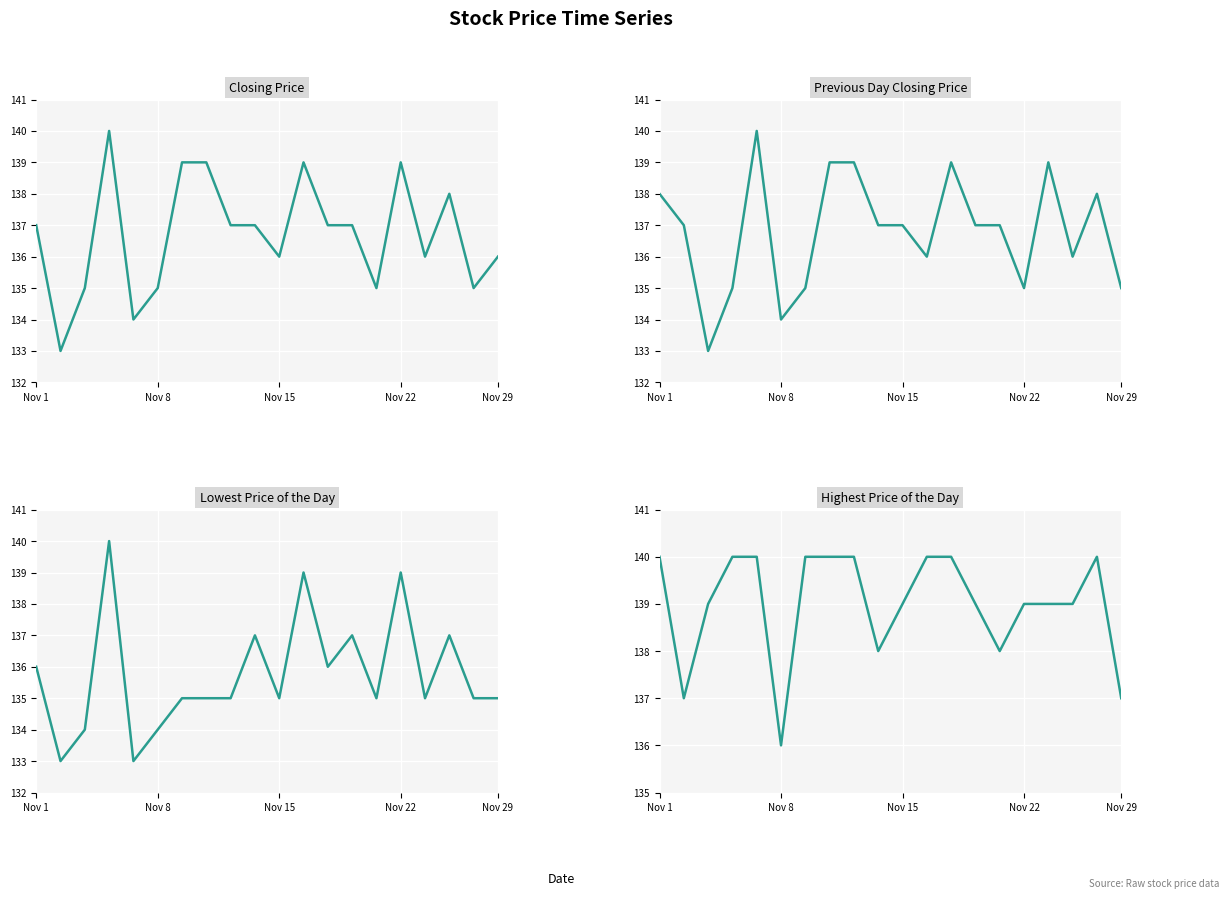

The value of Closing Price at 13 is 207. True or false?

False